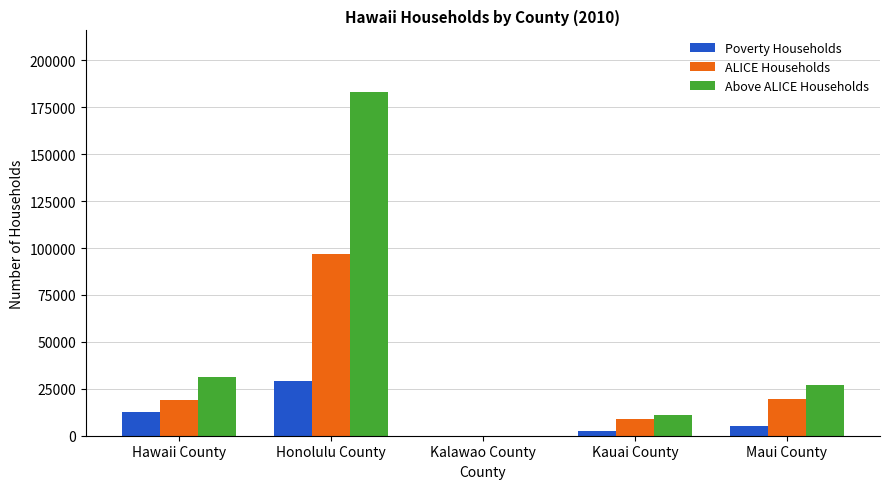

At which label does Above ALICE Households first exceed 27120?

Hawaii County